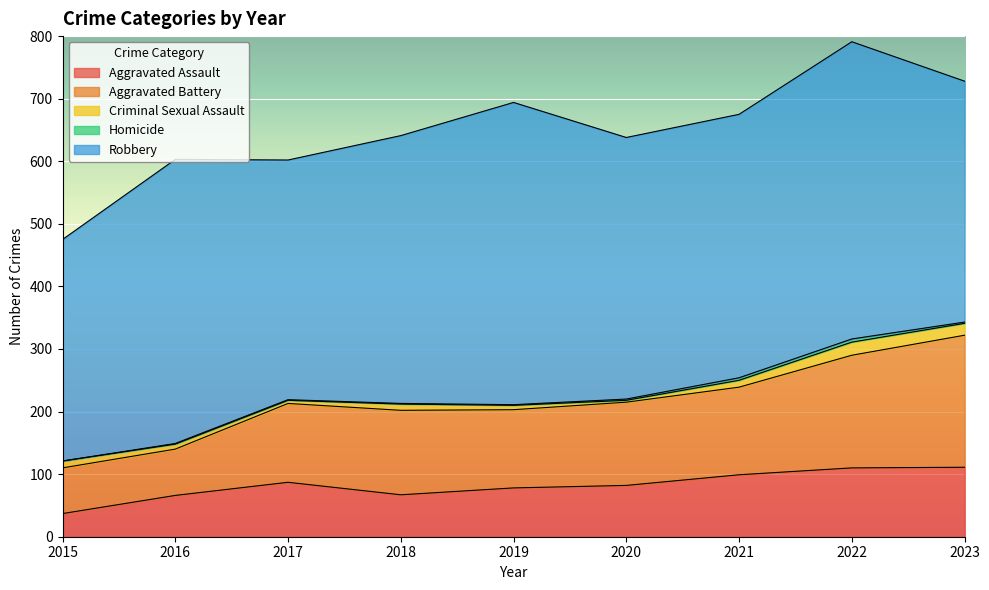

What is the minimum value for Aggravated Battery?

73